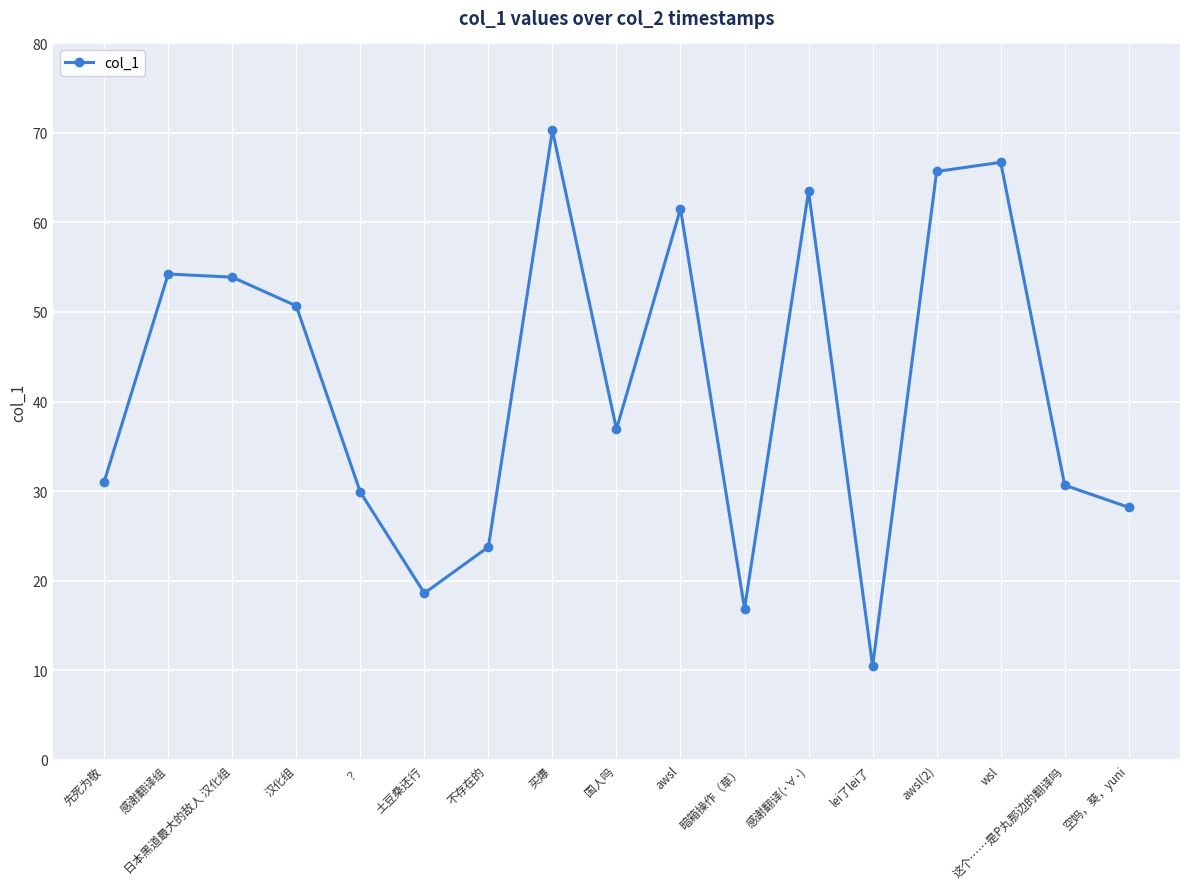

How many lines are shown in the chart?

1